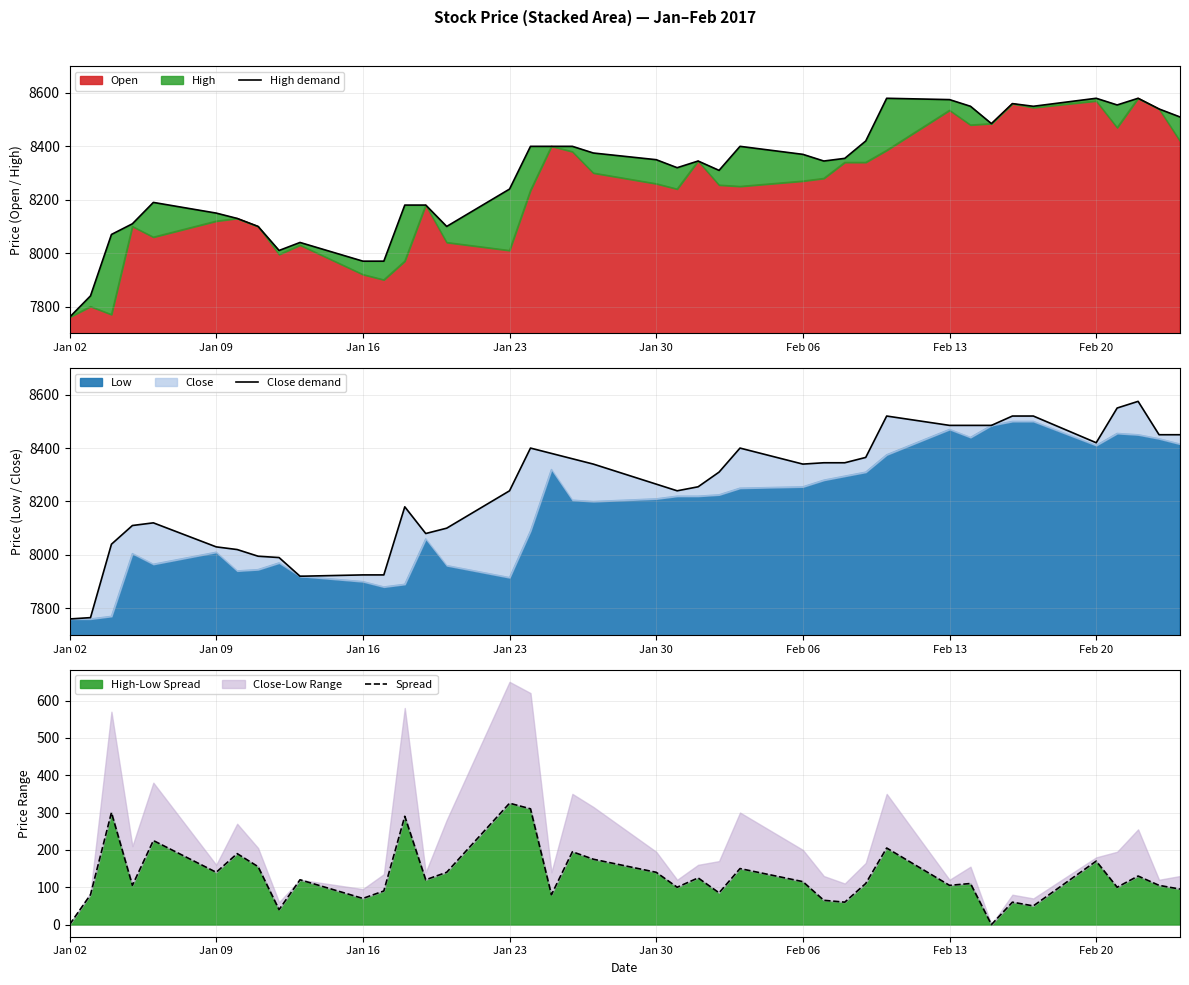

Which series has the largest total across all categories?

High demand